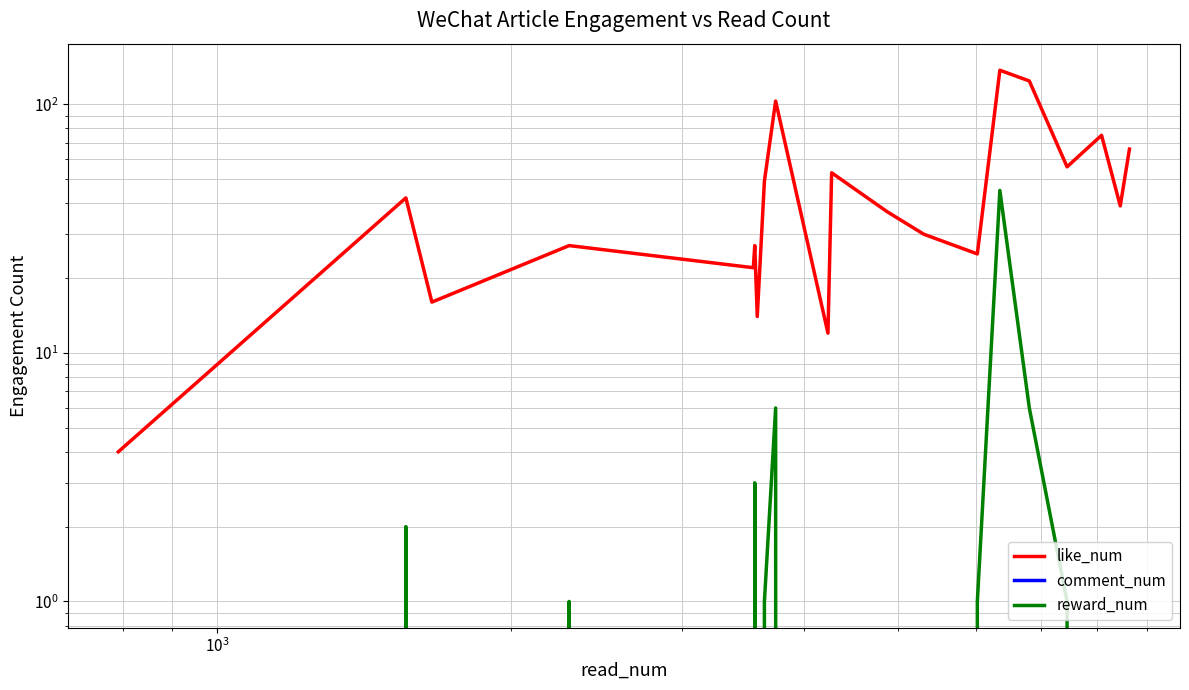

At how many categories does at least one series exceed 110?

2